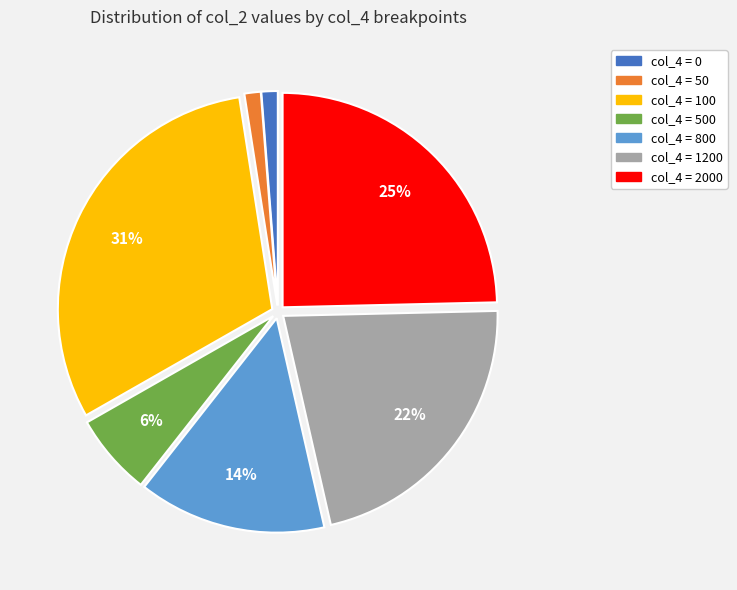

Is there a majority slice in this chart?

No